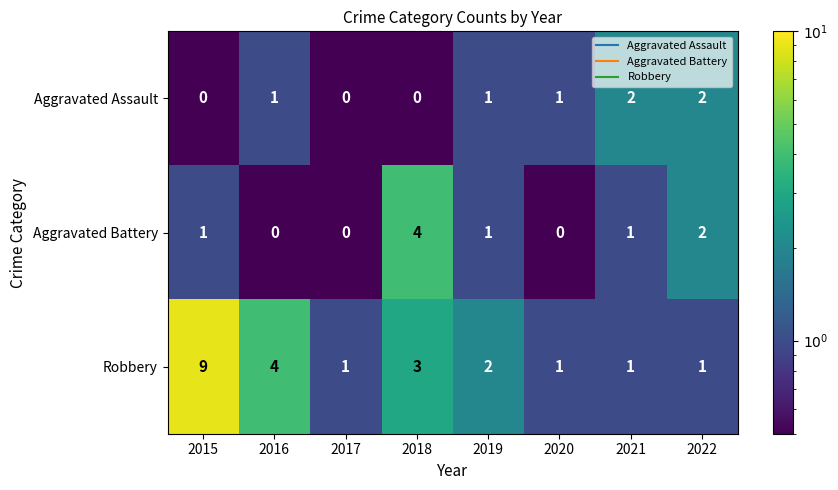

At which category does the chart reach its peak across all series?

2015